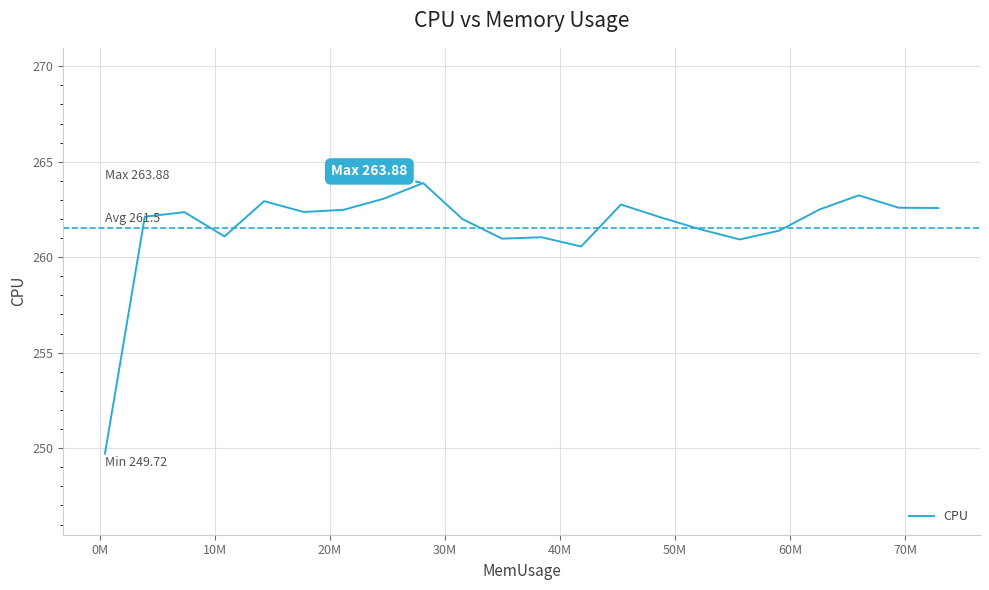

What is the minimum value shown in the chart?

249.7